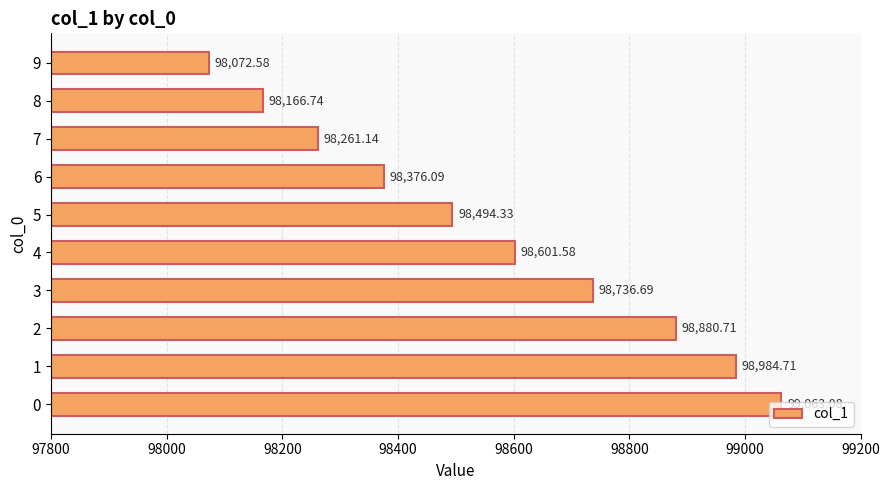

What is the change in value from 0 to 4?

-461.5